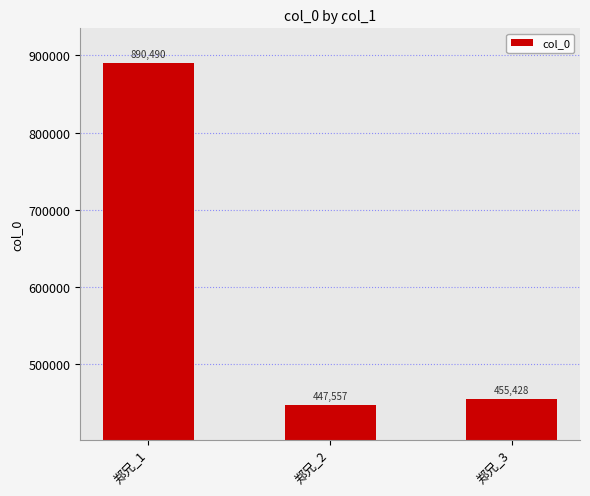

How many bars are there in total?

3